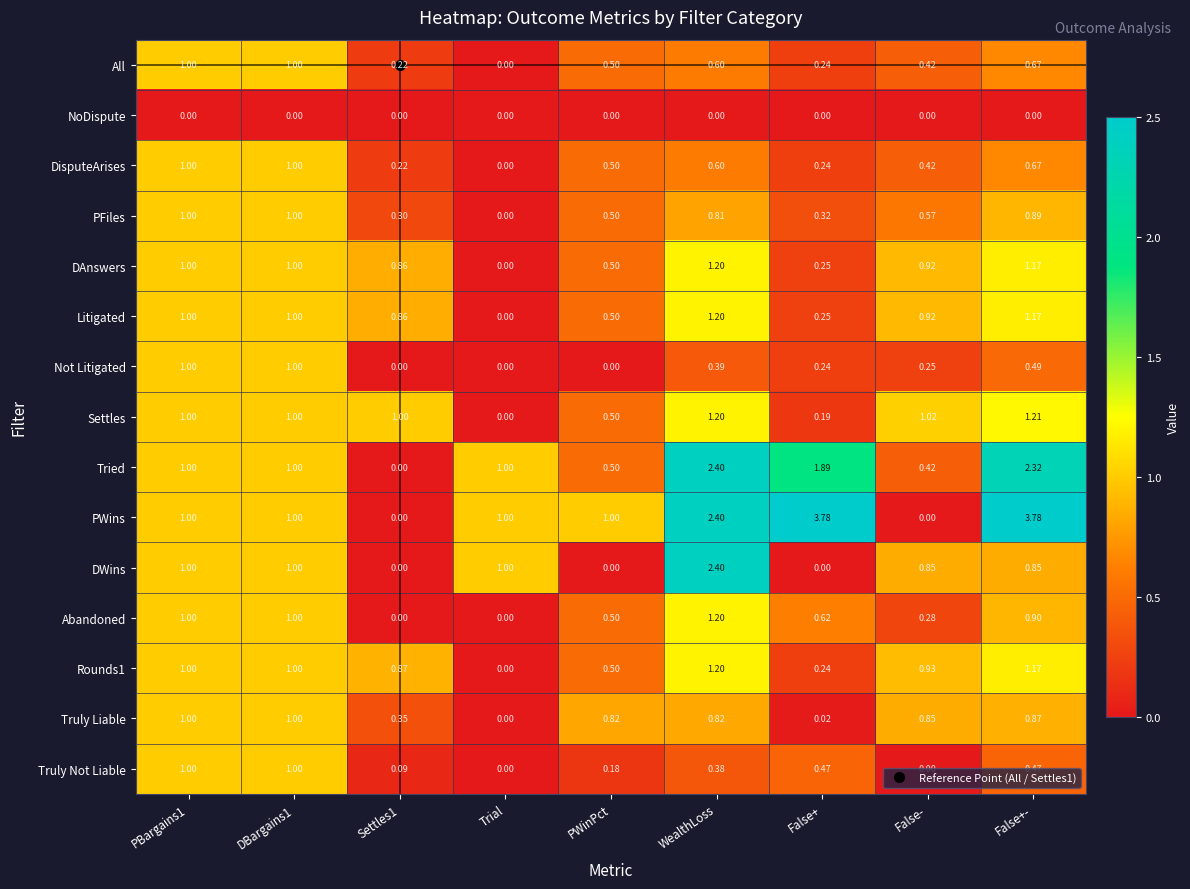

Which series has the largest total across all categories?

PWins